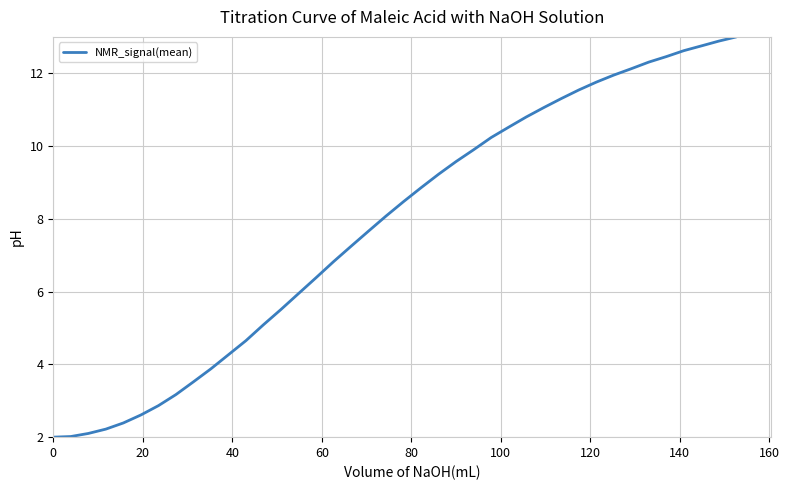

How many distinct data groups are displayed?

1